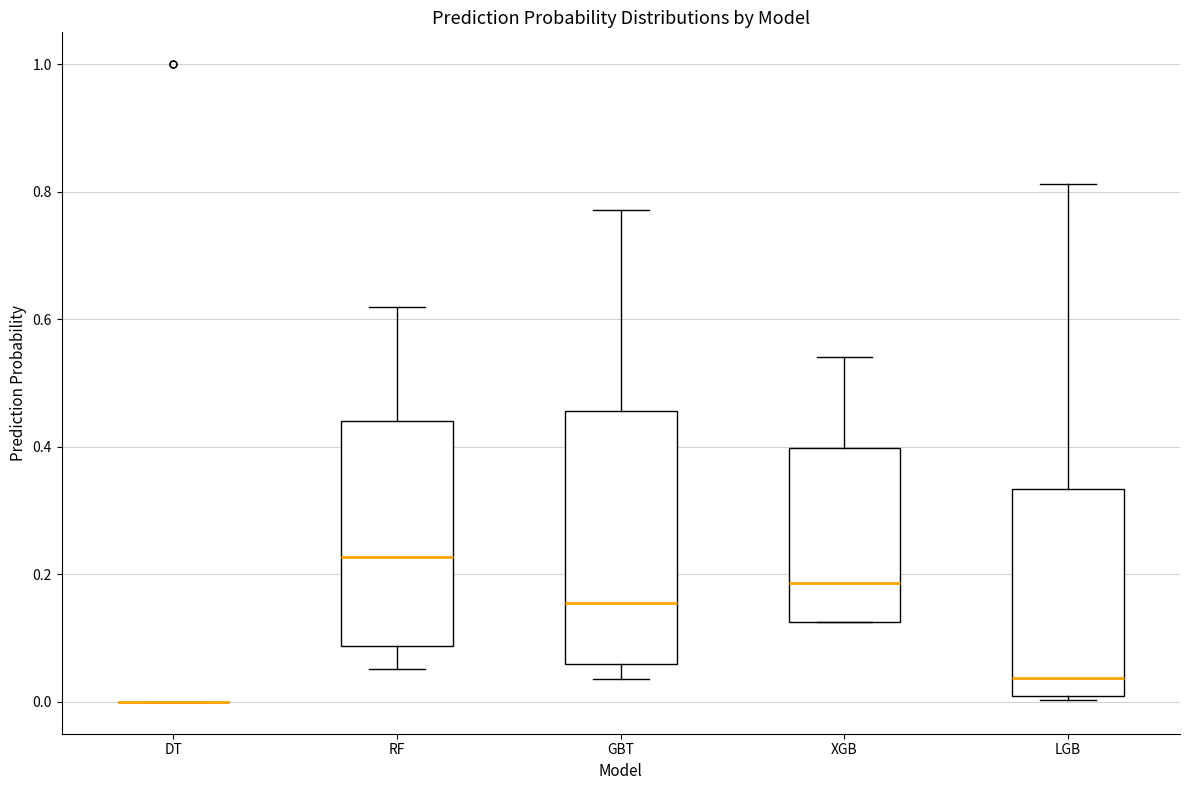

Where is the upper edge of the box for RF on the y-axis? The values are not printed on the chart, so give them approximately, as read against the axis.

0.44